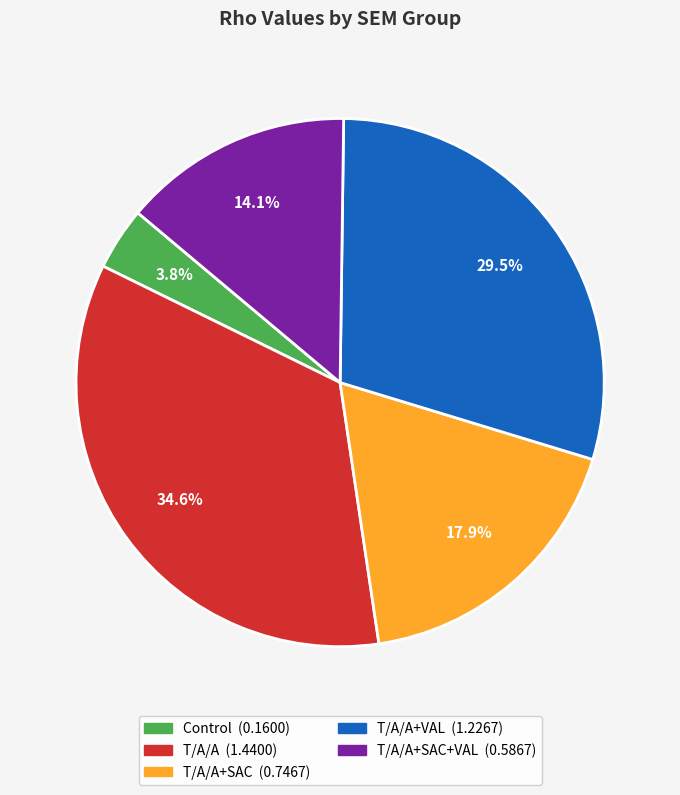

Is there any slice that represents more than half of the pie?

No